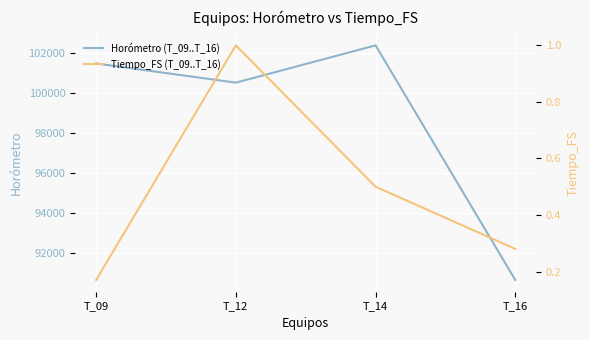

At which category does Tiempo_FS (T_09..T_16) reach its first local peak?

T_12